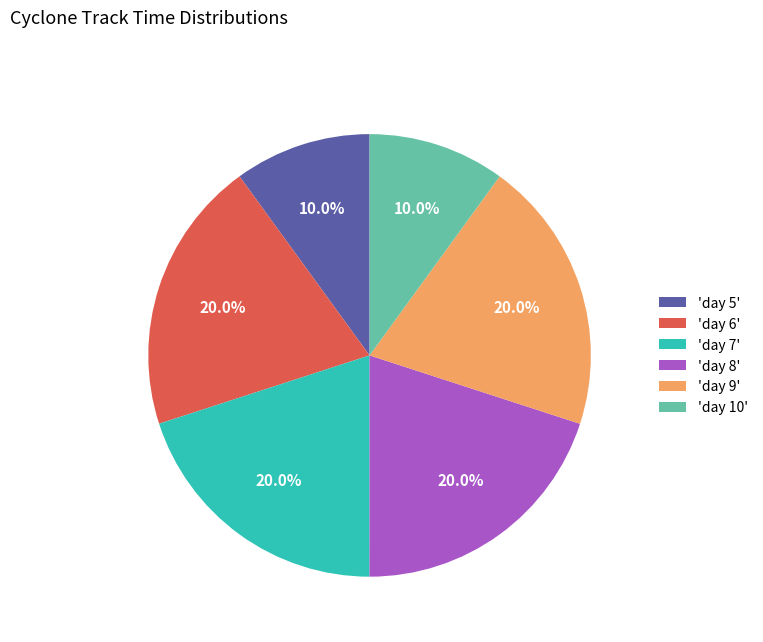

Does 'day 9' account for over 50% of the chart?

No